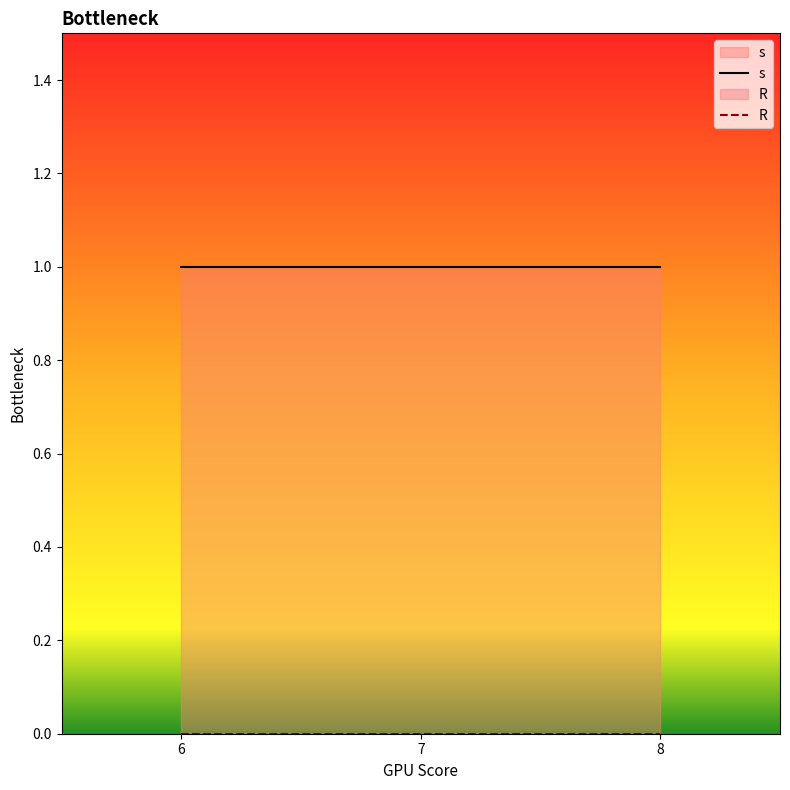

Rank the series by their maximum value, from highest to lowest.

s, R